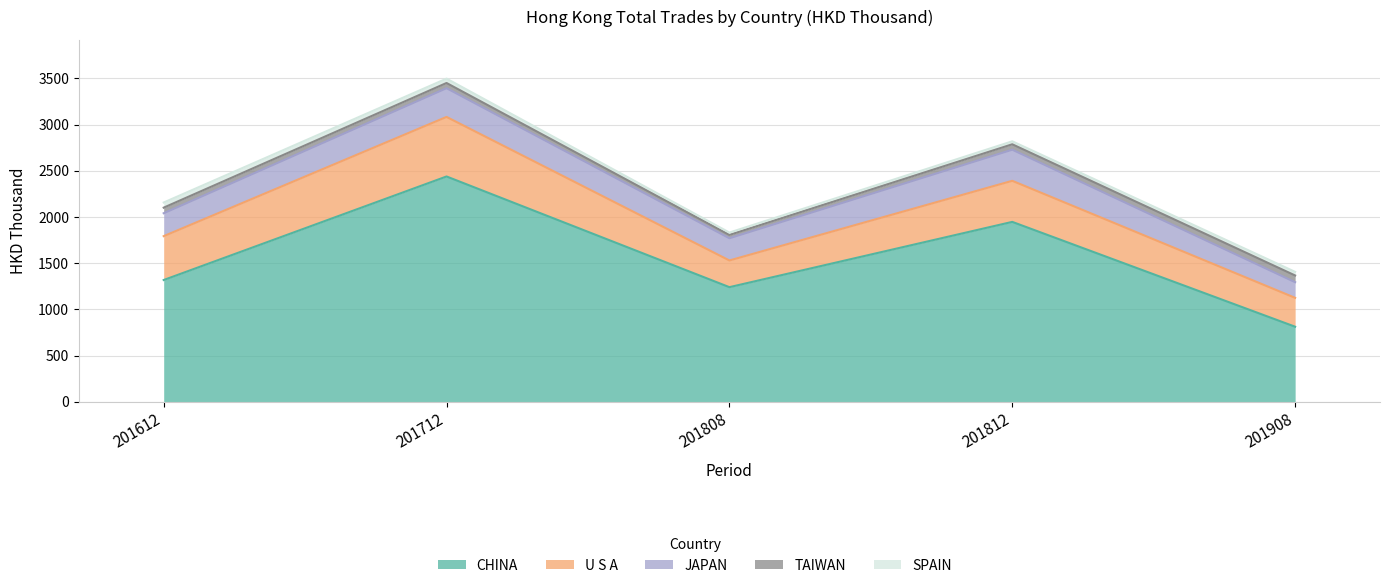

Is it true that CHINA equals 1240.8 at 201808?

True